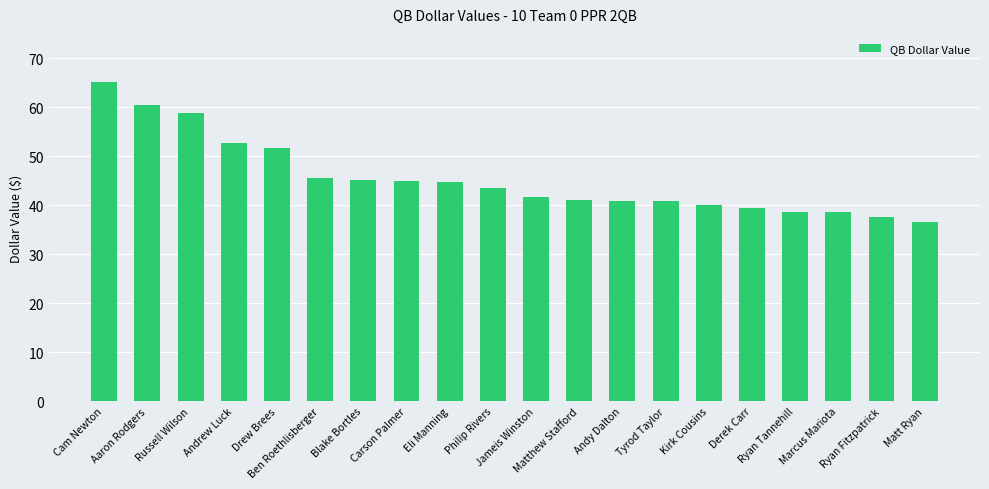

What is the difference between the maximum and minimum values?

28.6